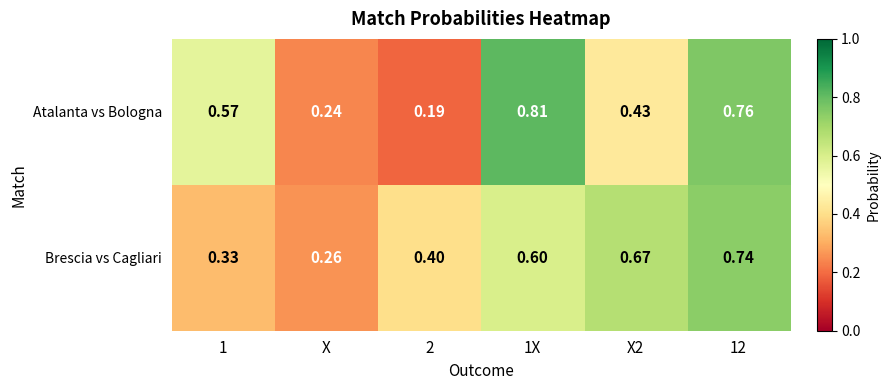

Which series has the widest spread of values?

Atalanta vs Bologna